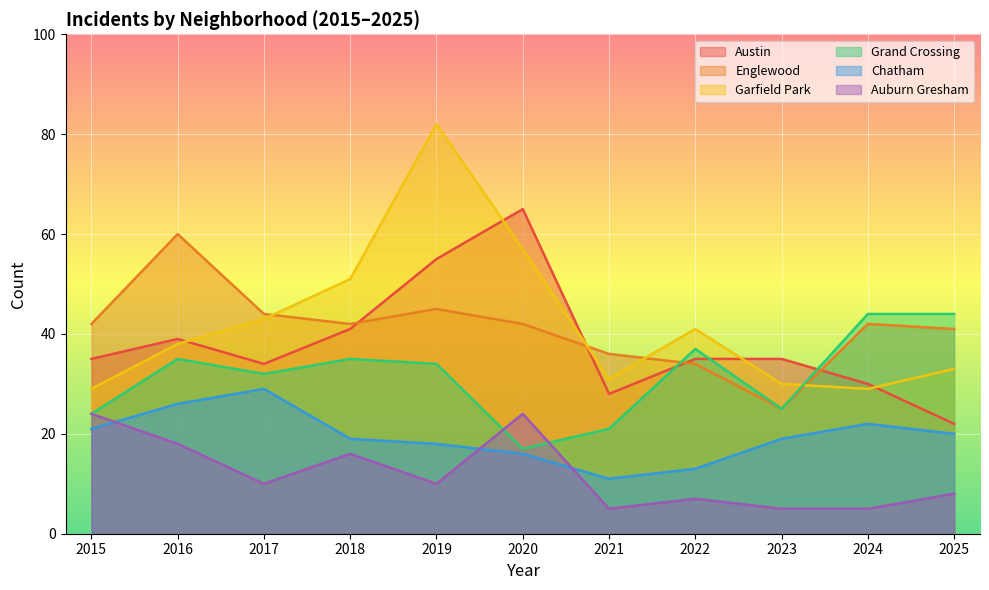

What is the difference between the maximum and minimum values in the Garfield Park series?

53